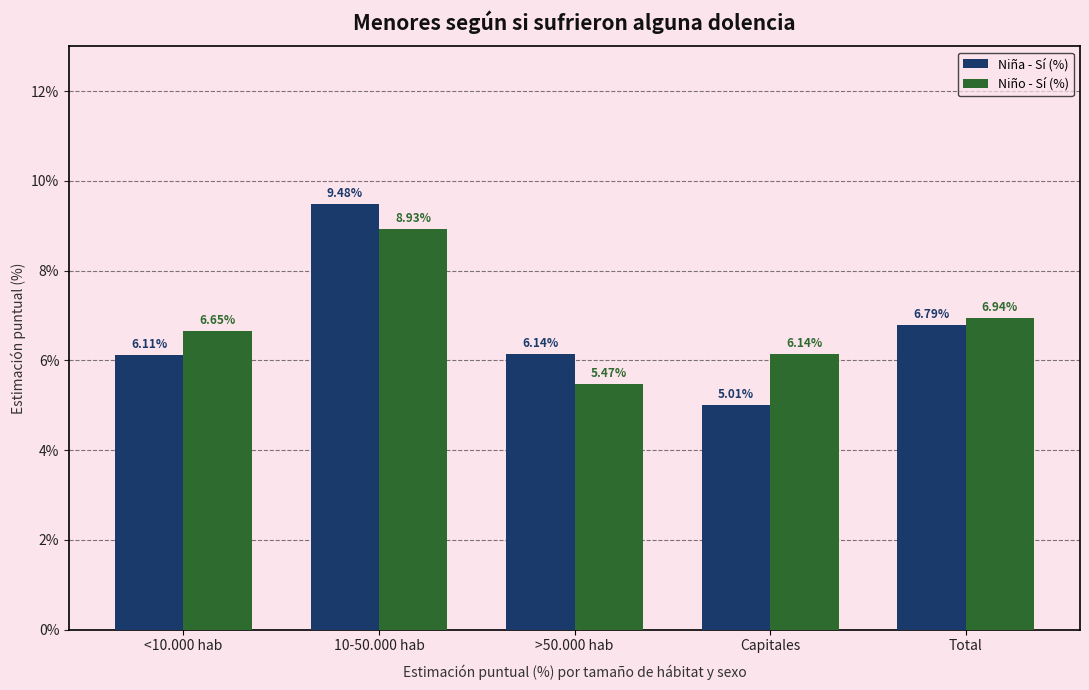

What is the difference between the highest and lowest values at >50.000 hab?

0.7